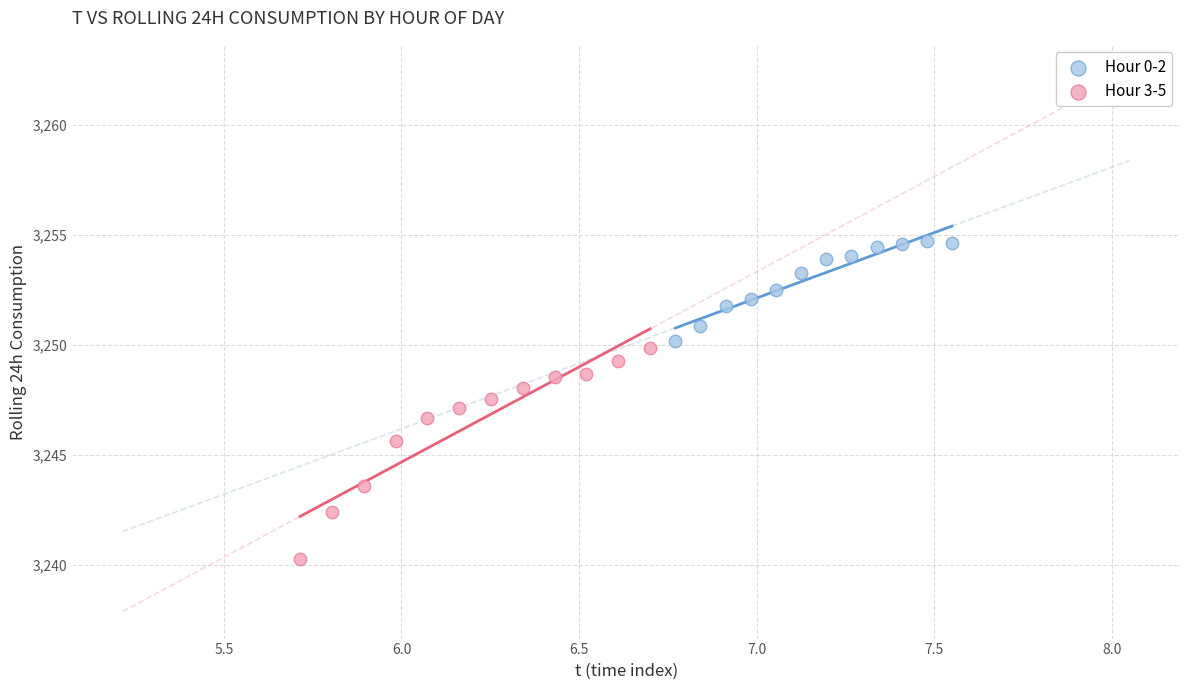

Which series contains the highest Y value?

Hour 0-2